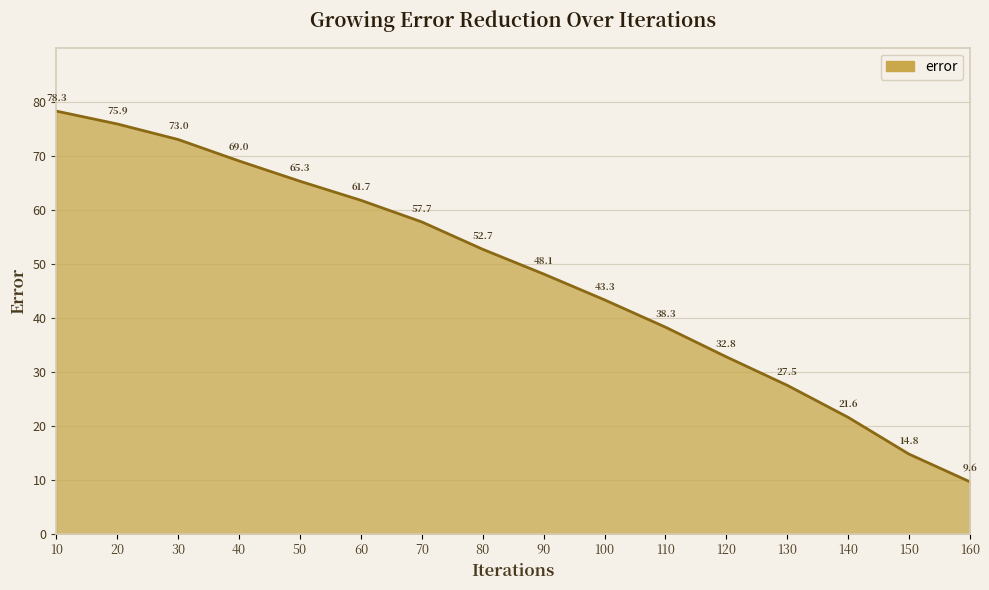

What is the change in value from 110 to 120?

-5.5